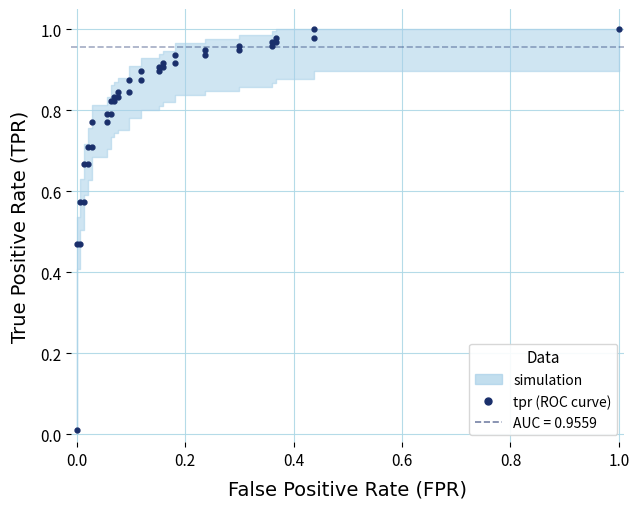

Reading left to right, what are all the values shown in this chart?

0.0	0.5	0.5	0.6	0.6	0.7	0.7	0.7	0.7	0.8	0.8	0.8	0.8	0.8	0.8	0.8	0.8	0.8	0.8	0.9	0.9	0.9	0.9	0.9	0.9	0.9	0.9	0.9	0.9	0.9	0.9	1.0	1.0	1.0	1.0	1.0	1.0	1.0	1.0